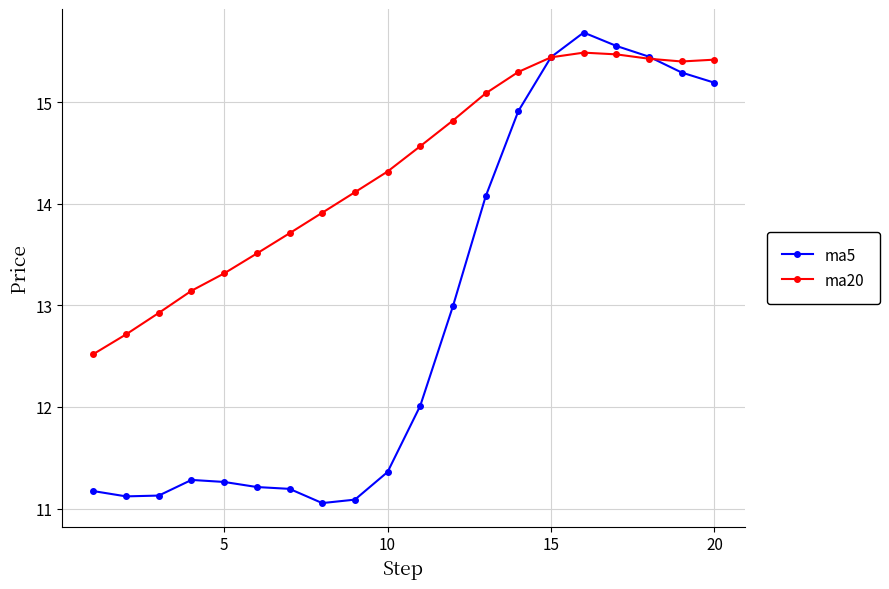

What is the greatest value displayed?

15.7